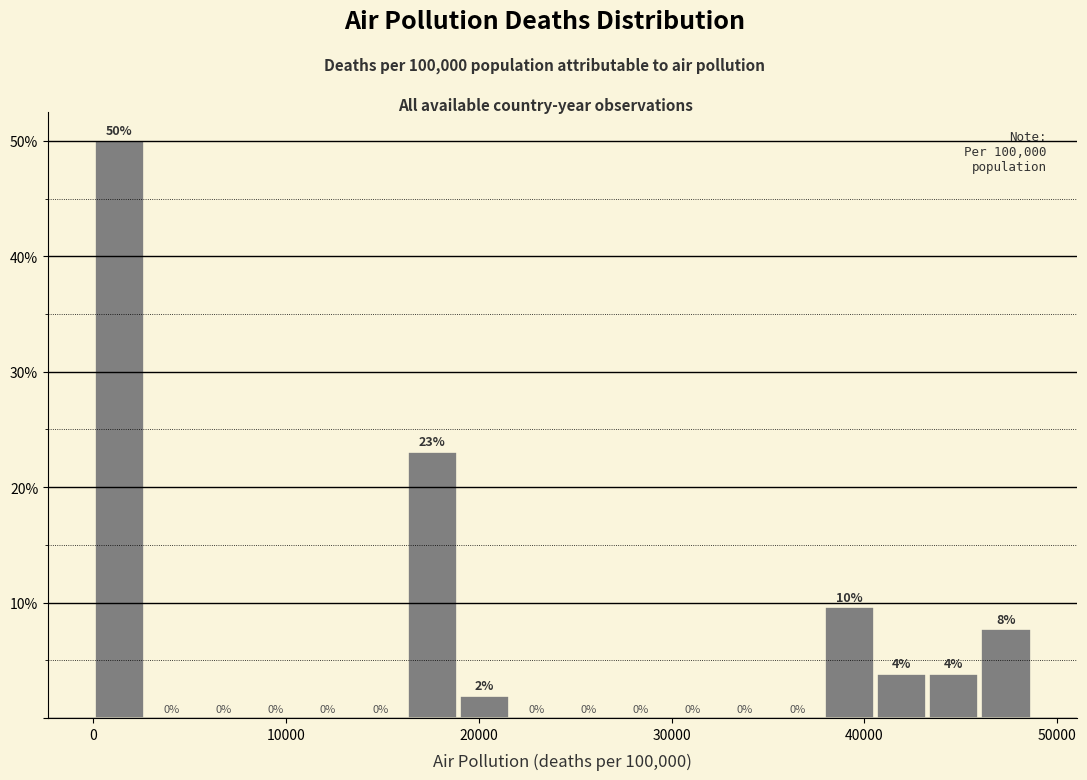

Around what value on the x-axis is the tallest bar? Give the approximate position of its centre, as read against the axis.

1000